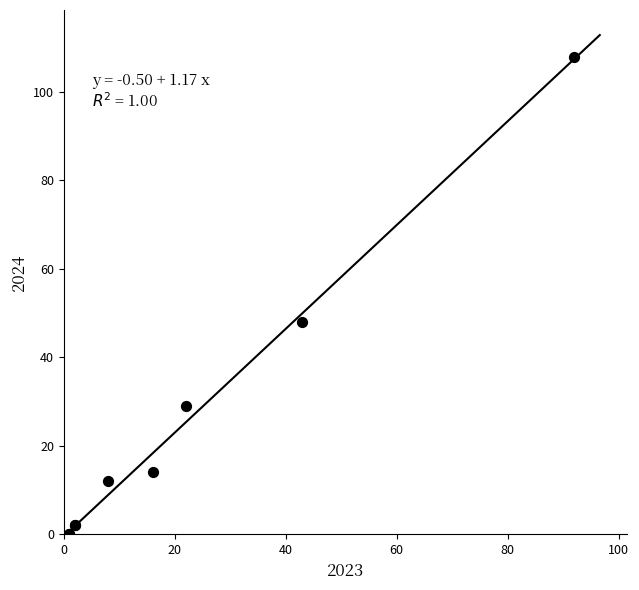

What Y value in the scatter plot is closest to 54?

48